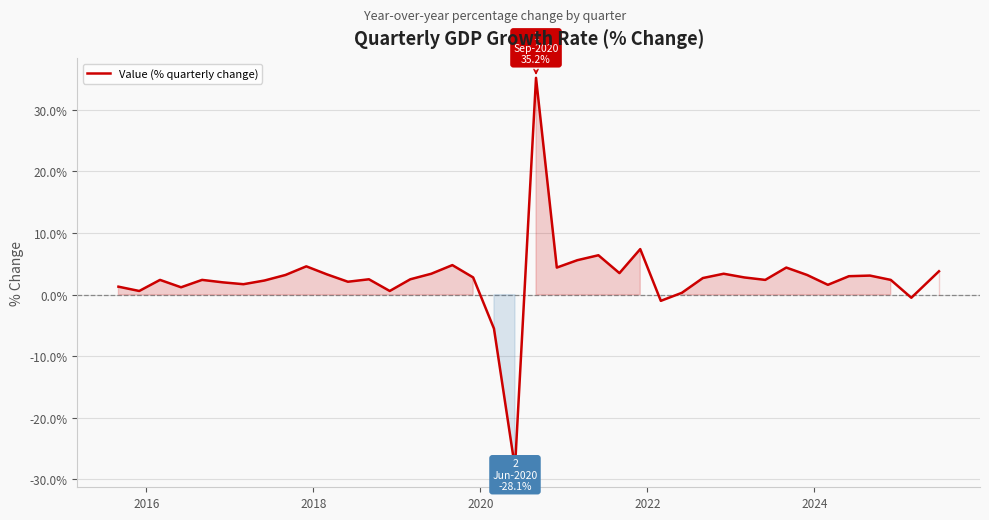

What is the difference between the maximum and minimum values?

63.3